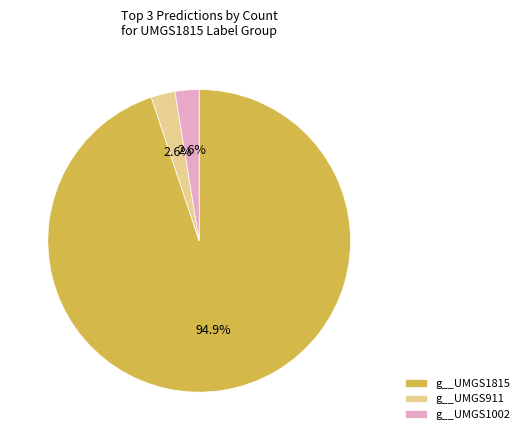

Count the number of slices in the pie.

3